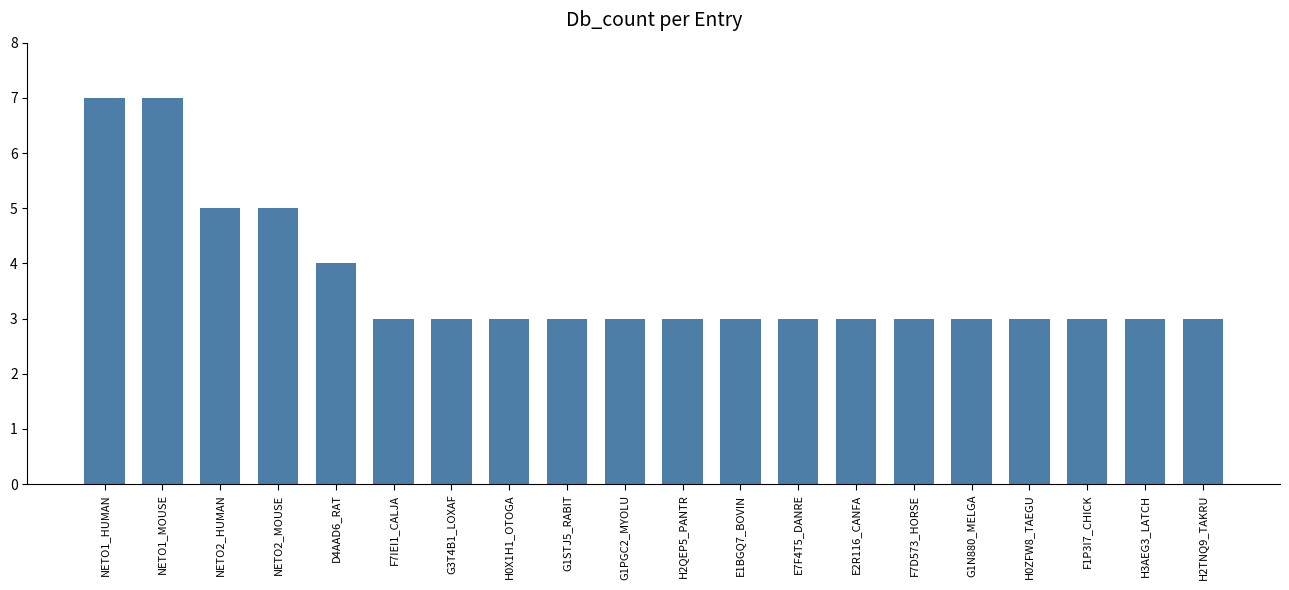

What is the difference between the second highest and second lowest values?

4